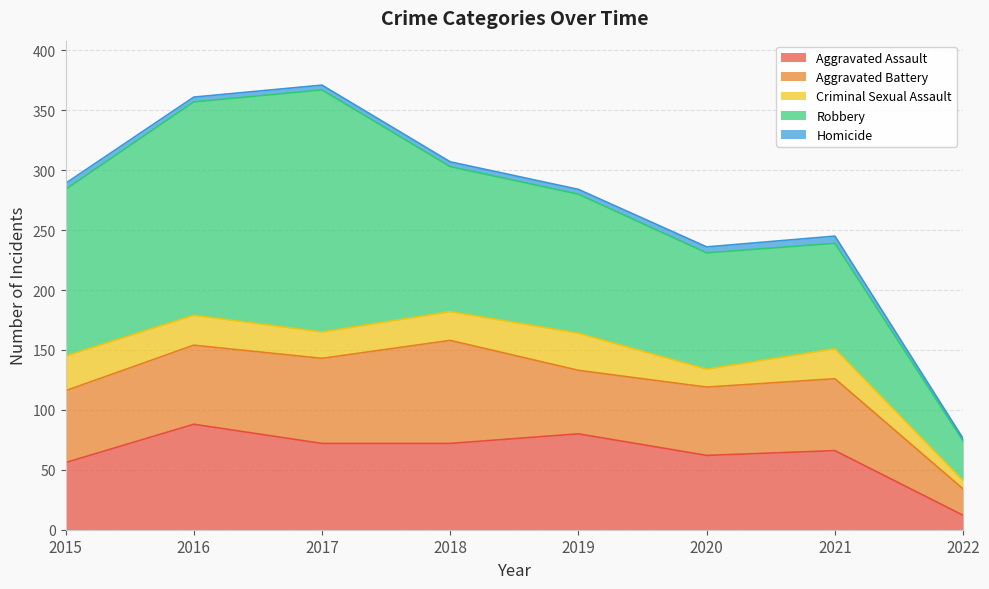

Is it true that Criminal Sexual Assault equals 12 at 2018?

False